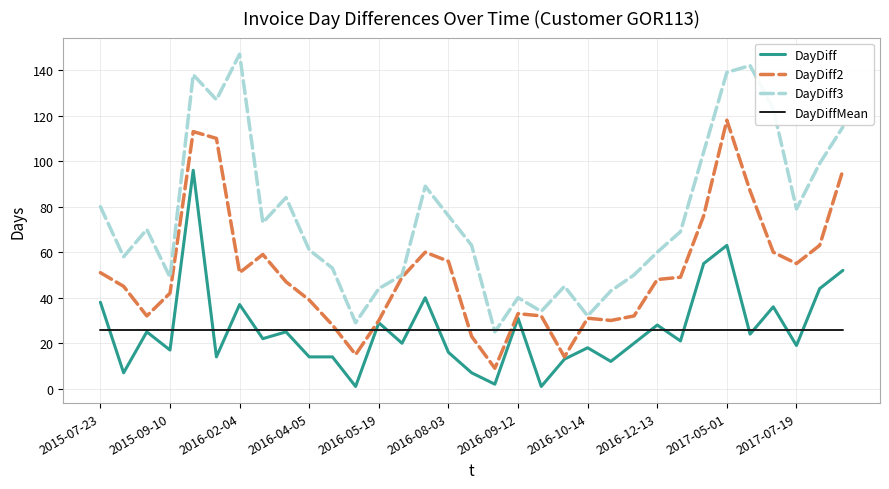

Which series has the widest spread of values?

DayDiff3